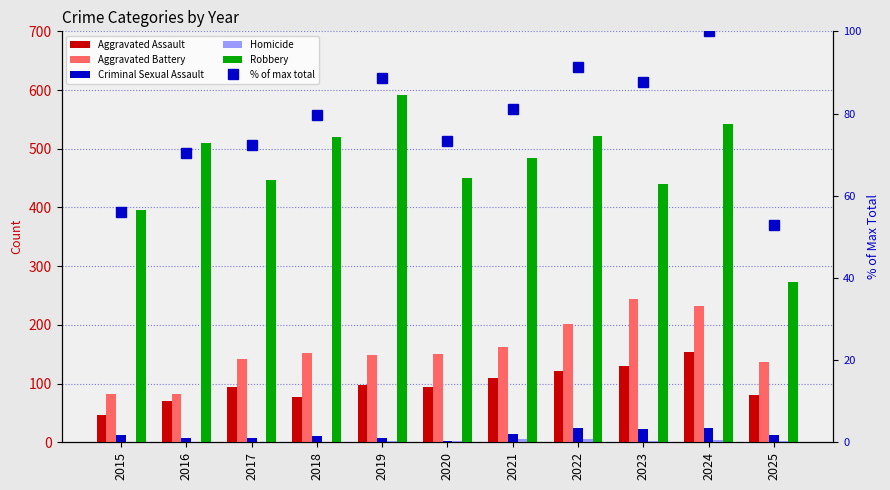

The Aggravated Battery series shows 148.0 at 2019. True or false?

True